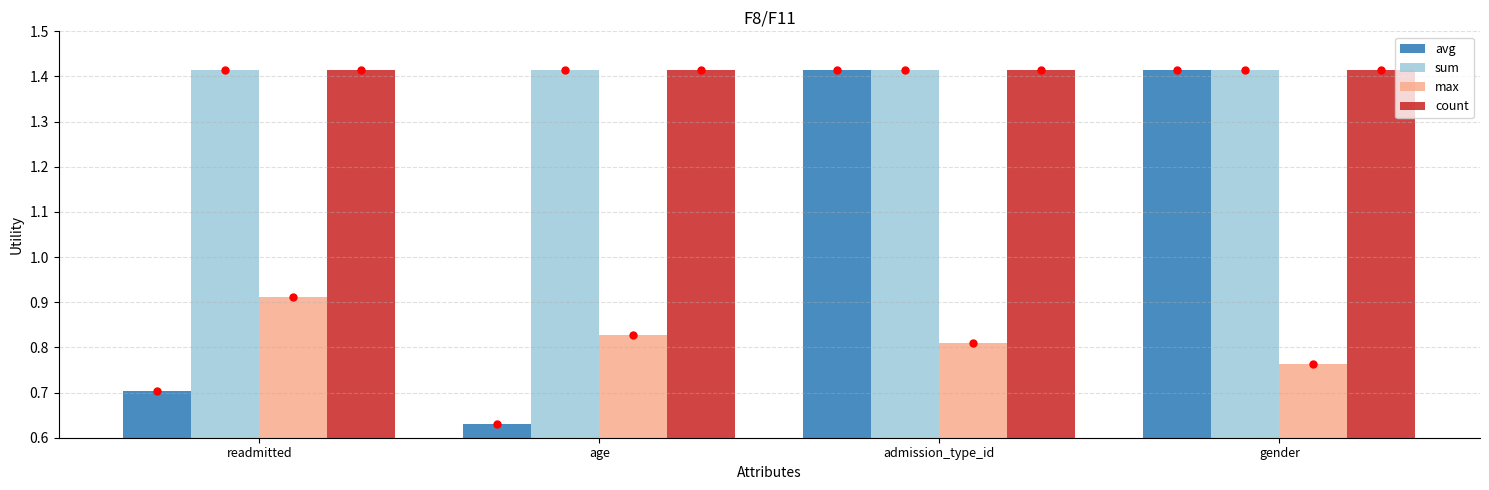

Between readmitted and age, which series saw the biggest shift?

max